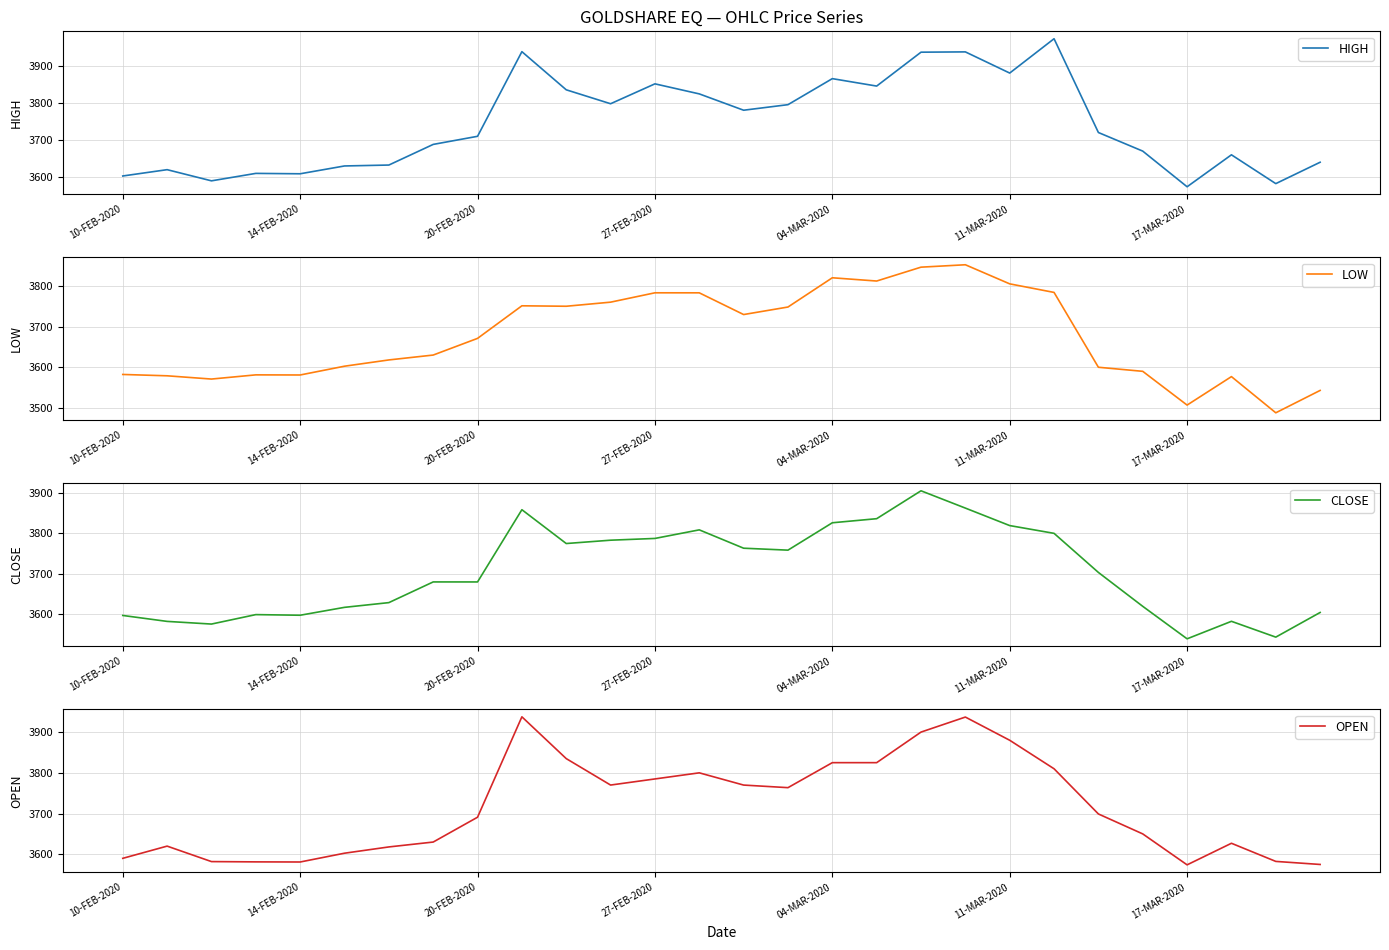

Between 23 and 8, which is larger?

8